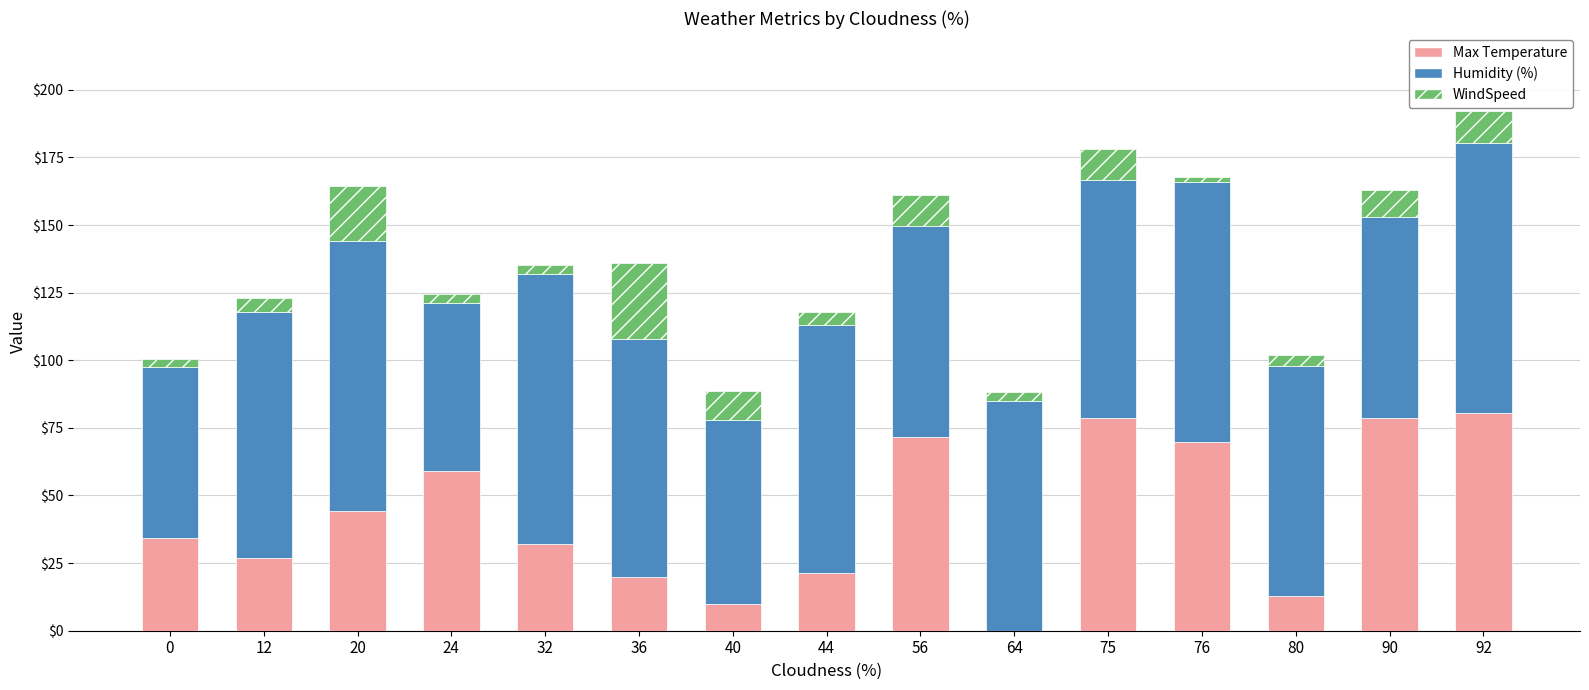

Are the bars horizontal?

No